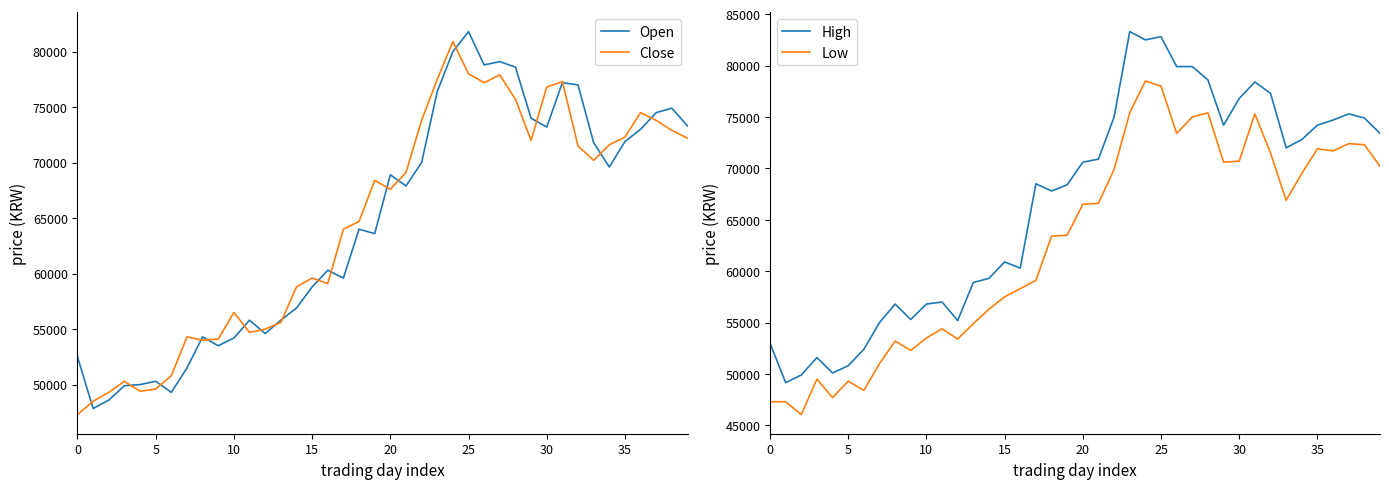

What are all the series names shown in the legend?

Open, Close, High, Low